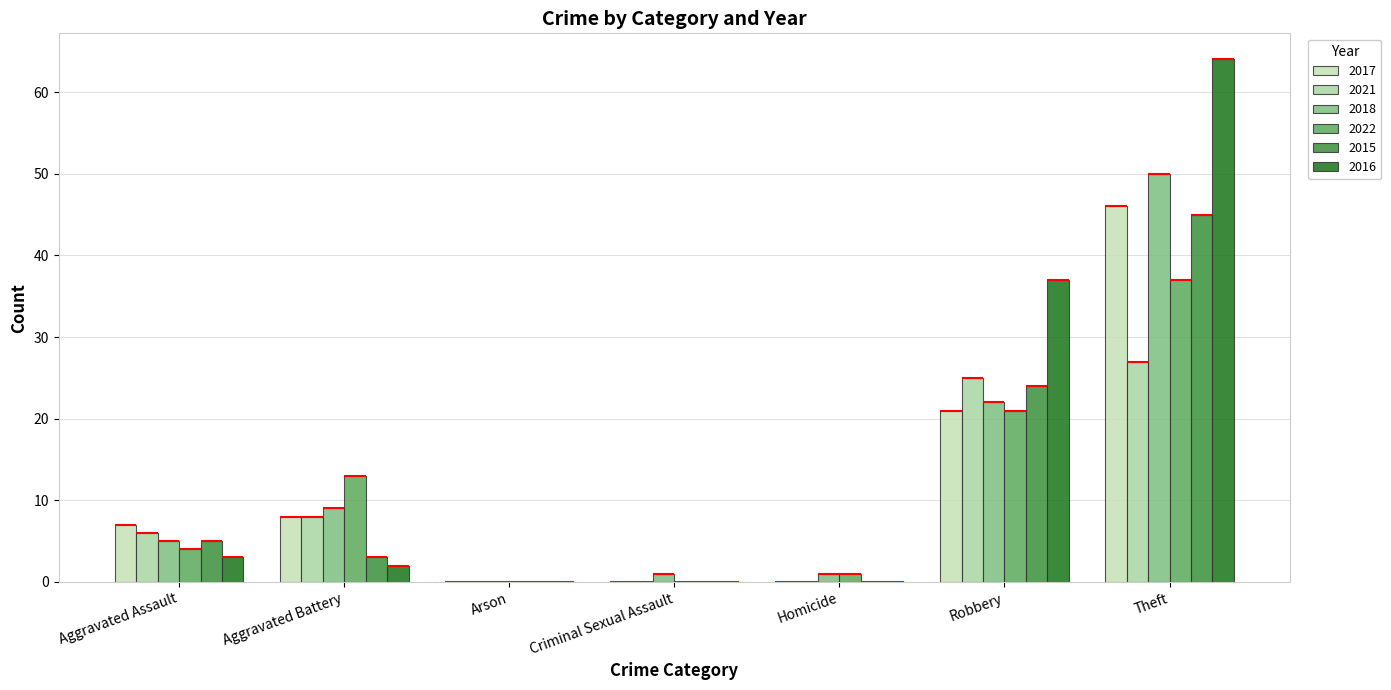

What is the difference between the maximum and minimum values in the 2016 series?

64